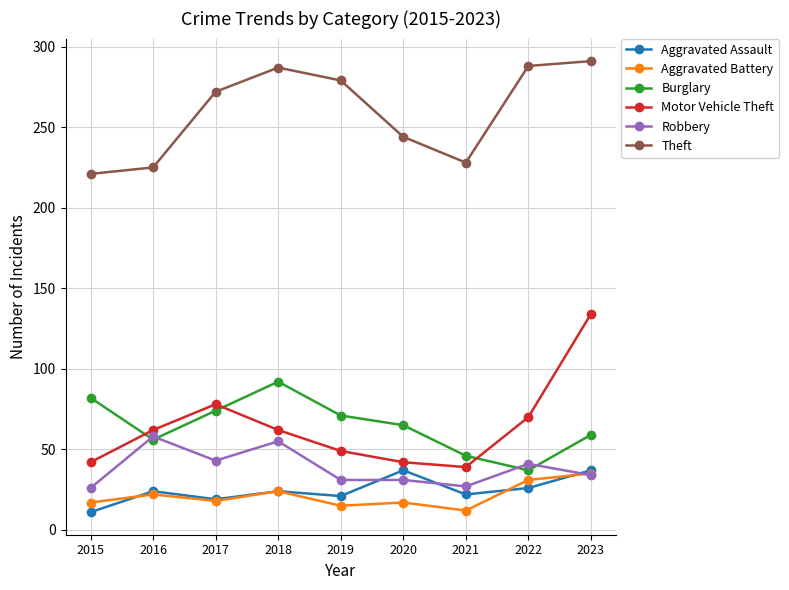

What is the difference between the highest and lowest values at 2023?

257